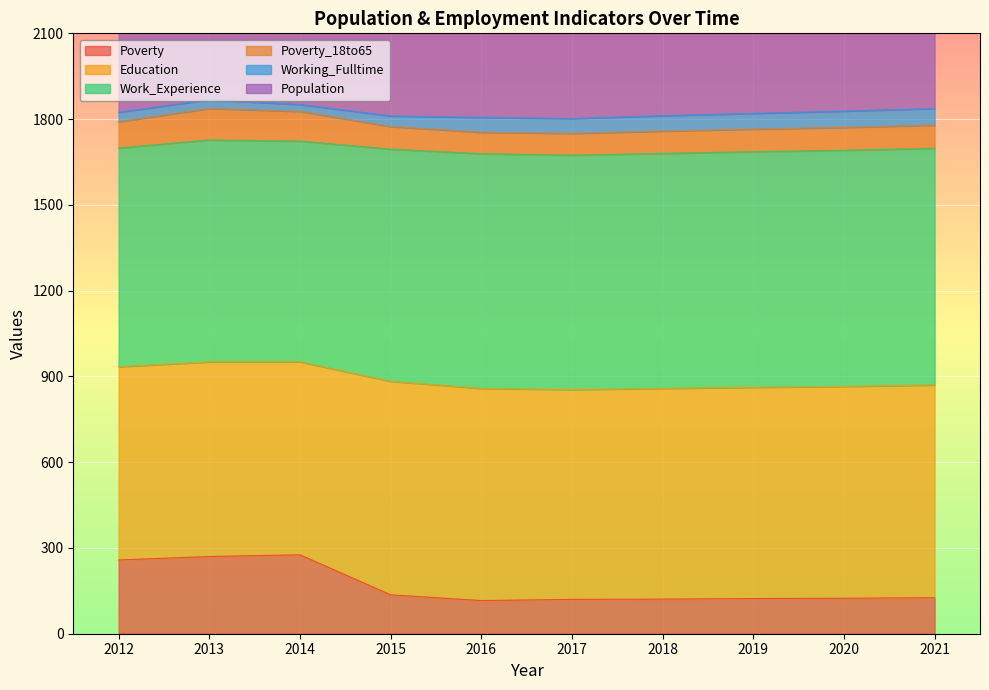

Reading right to left, what are all the values shown in this chart?

Poverty: 2021=126	2020=124	2019=123	2018=121	2017=120	2016=116	2015=136	2014=276	2013=270	2012=258
Education: 2021=744	2020=741	2019=739	2018=737	2017=734	2016=742	2015=747	2014=675	2013=681	2012=676
Work_Experience: 2021=828	2020=826	2019=824	2018=822	2017=820	2016=821	2015=812	2014=772	2013=776	2012=765
Poverty_18to65: 2021=81	2020=80	2019=79	2018=78	2017=76	2016=75	2015=79	2014=104	2013=110	2012=92
Working_Fulltime: 2021=58	2020=57	2019=55	2018=54	2017=52	2016=52	2015=37	2014=24	2013=31	2012=33
Population: 2021=1748	2020=1743	2019=1738	2018=1734	2017=1728	2016=1728	2015=1746	2014=1967	2013=1734	2012=1695